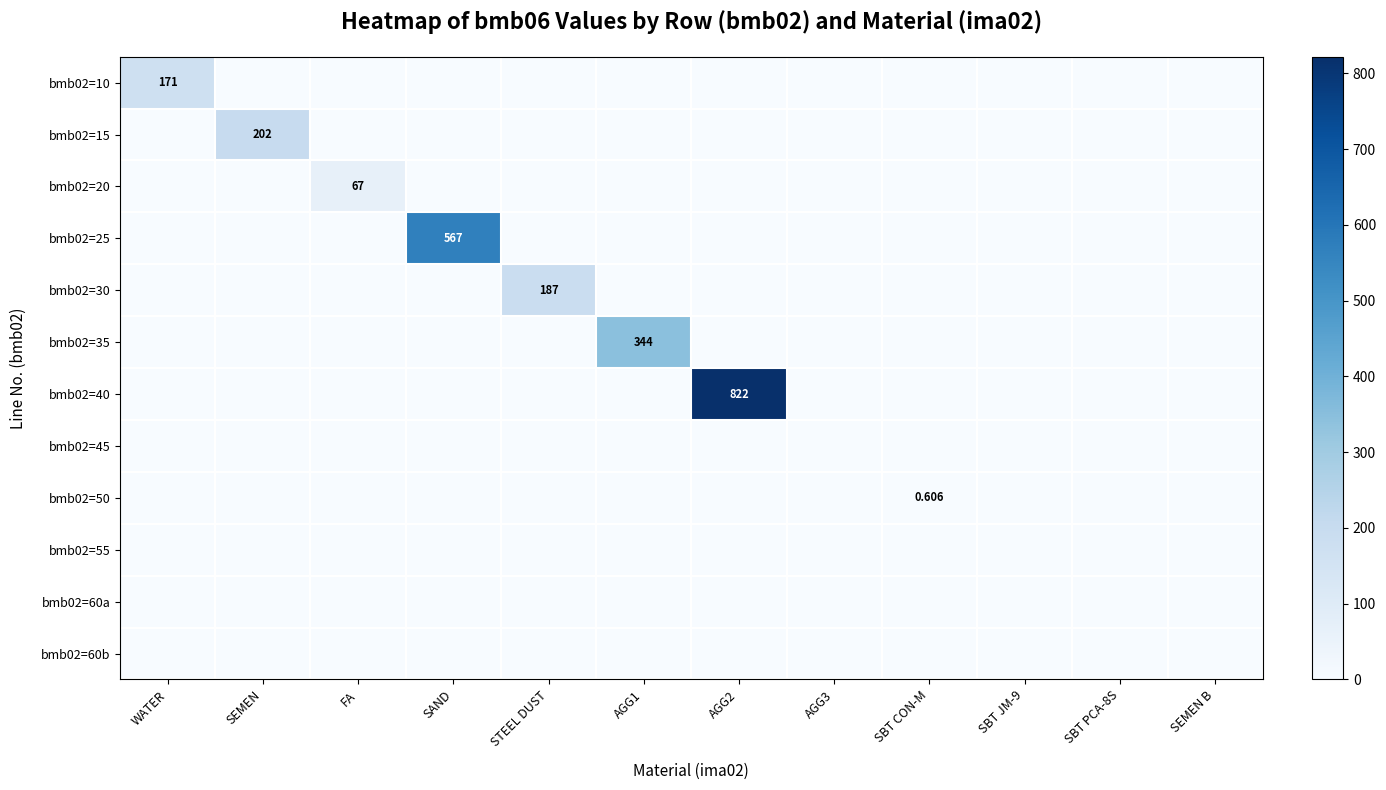

Where is bmb02=60a nearest to the value 0?

WATER